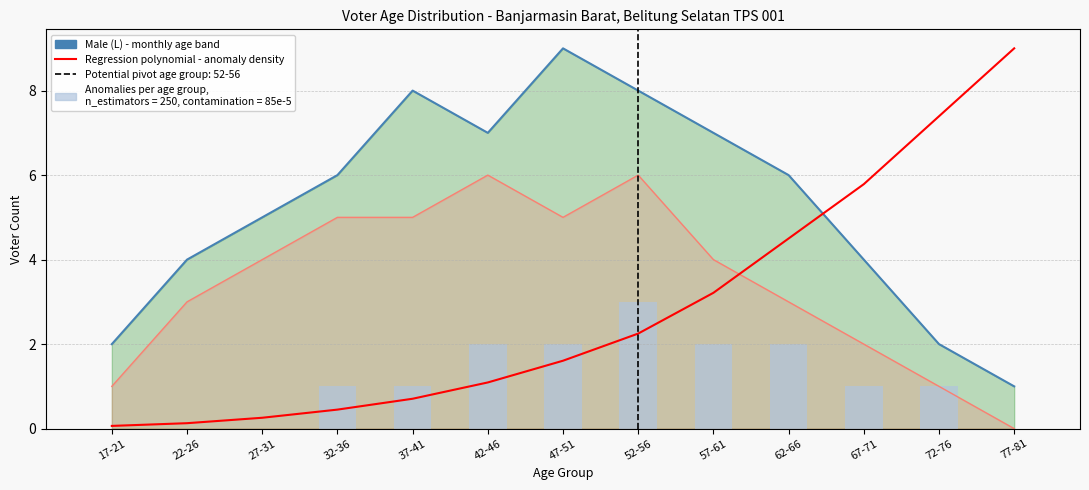

Reading left to right, transcribe all the data shown in this chart.

17-21=0.1	22-26=0.1	27-31=0.3	32-36=0.4	37-41=0.7	42-46=1.1	47-51=1.6	52-56=2.2	57-61=3.2	62-66=4.5	67-71=5.8	72-76=7.4	77-81=9.0